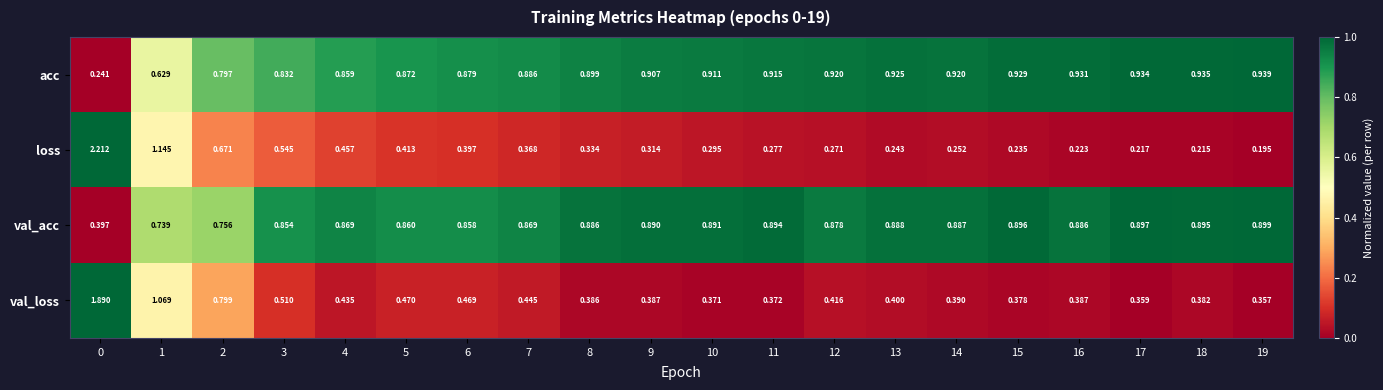

Which series changed the most between 10 and 12?

val_loss